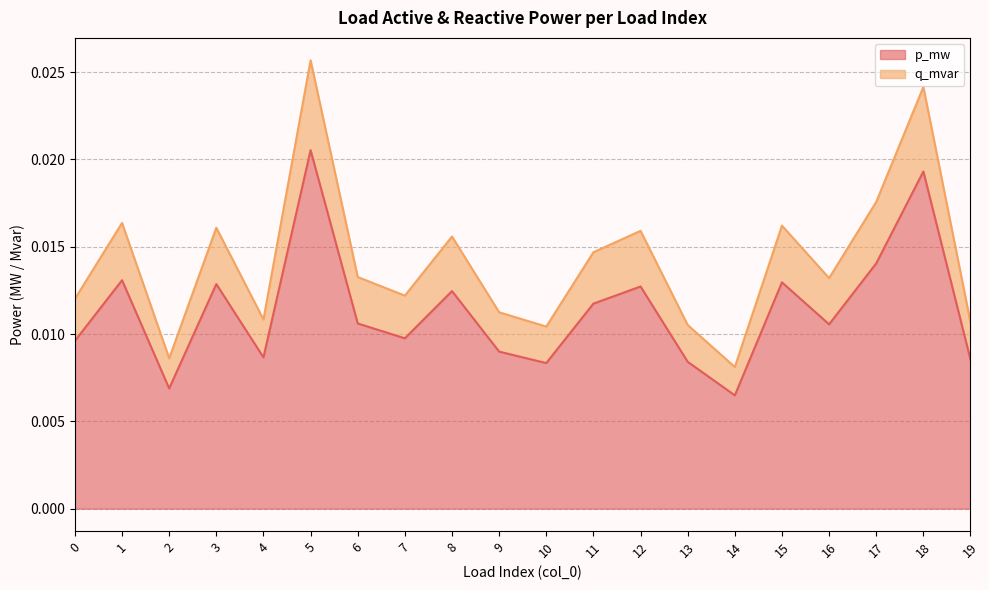

True or false: q_mvar and p_mw intersect in this chart.

False